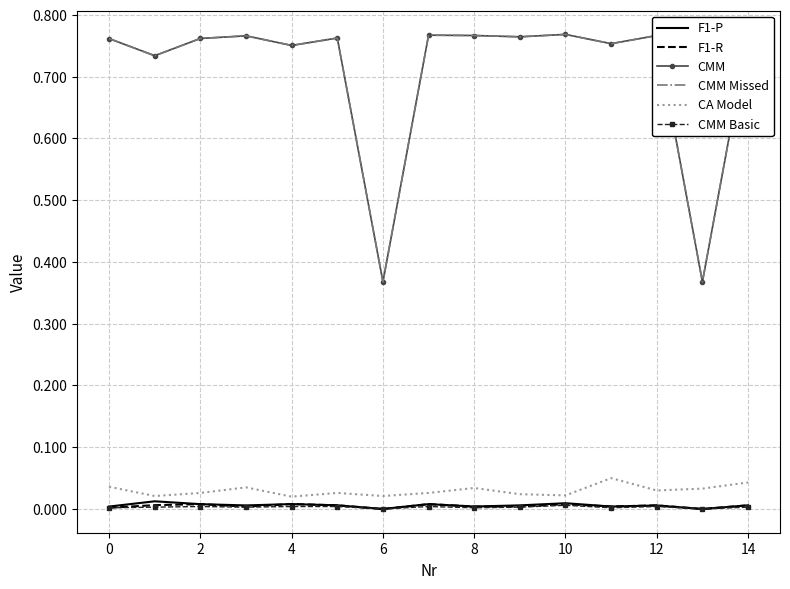

Which series has the widest spread of values?

CMM